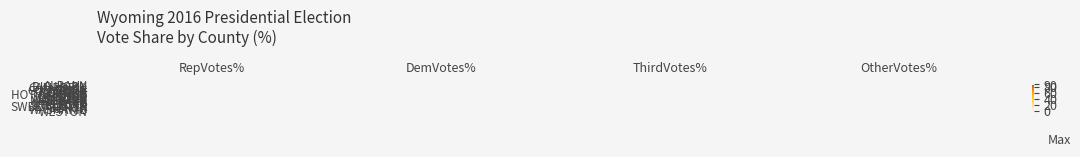

Which label corresponds to the largest value in the chart?

RepVotes%